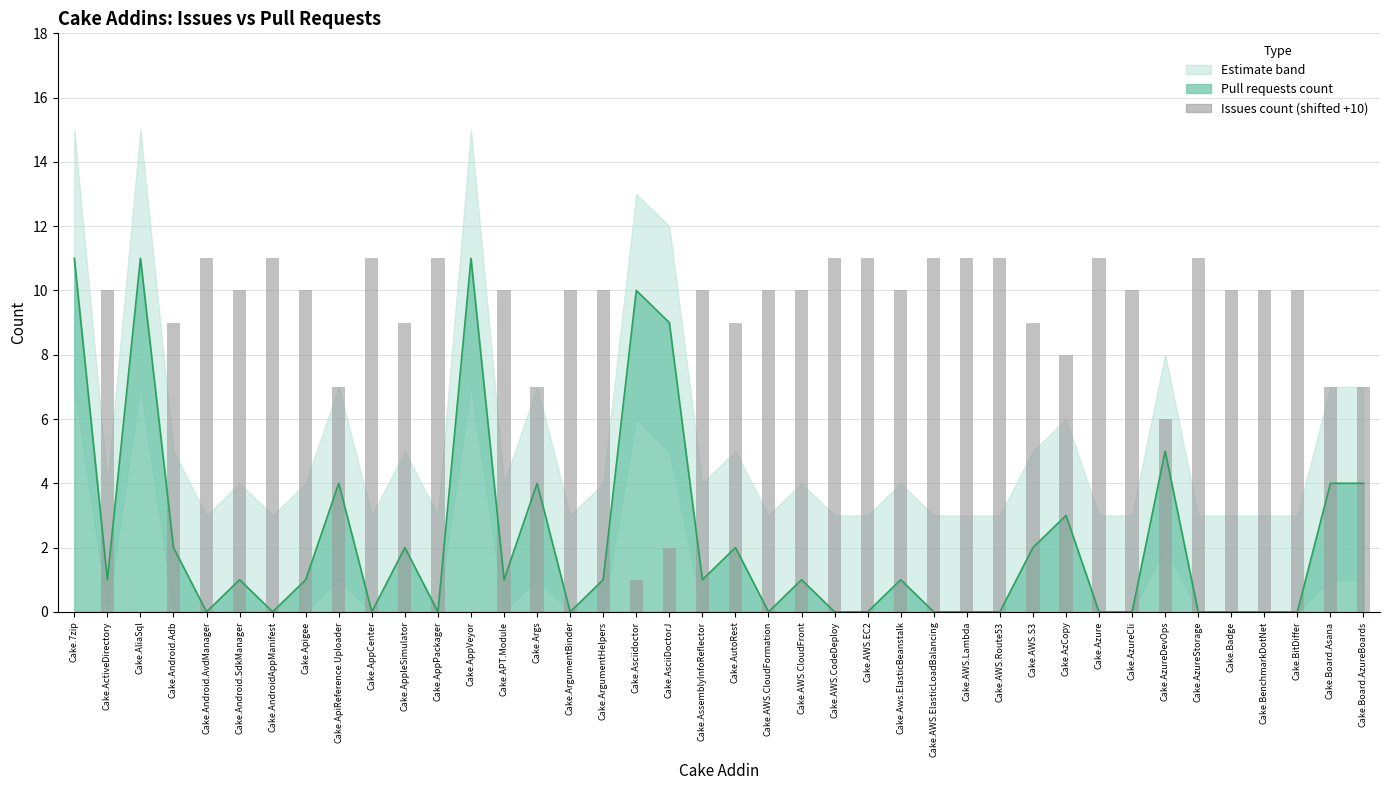

Reading right to left, extract all data points from this chart.

Cake.Board.AzureBoards=7	Cake.Board.Asana=7	Cake.BitDiffer=10	Cake.BenchmarkDotNet=10	Cake.Badge=10	Cake.AzureStorage=11	Cake.AzureDevOps=6	Cake.AzureCli=10	Cake.Azure=11	Cake.AzCopy=8	Cake.AWS.S3=9	Cake.AWS.Route53=11	Cake.AWS.Lambda=11	Cake.AWS.ElasticLoadBalancing=11	Cake.Aws.ElasticBeanstalk=10	Cake.AWS.EC2=11	Cake.AWS.CodeDeploy=11	Cake.AWS.CloudFront=10	Cake.AWS.CloudFormation=10	Cake.AutoRest=9	Cake.AssemblyInfoReflector=10	Cake.AsciiDoctorJ=2	Cake.Asciidoctor=1	Cake.ArgumentHelpers=10	Cake.ArgumentBinder=10	Cake.Args=7	Cake.APT.Module=10	Cake.AppVeyor=0	Cake.AppPackager=11	Cake.AppleSimulator=9	Cake.AppCenter=11	Cake.ApiReference.Uploader=7	Cake.Apigee=10	Cake.AndroidAppManifest=11	Cake.Android.SdkManager=10	Cake.Android.AvdManager=11	Cake.Android.Adb=9	Cake.AliaSql=0	Cake.ActiveDirectory=10	Cake.7zip=0